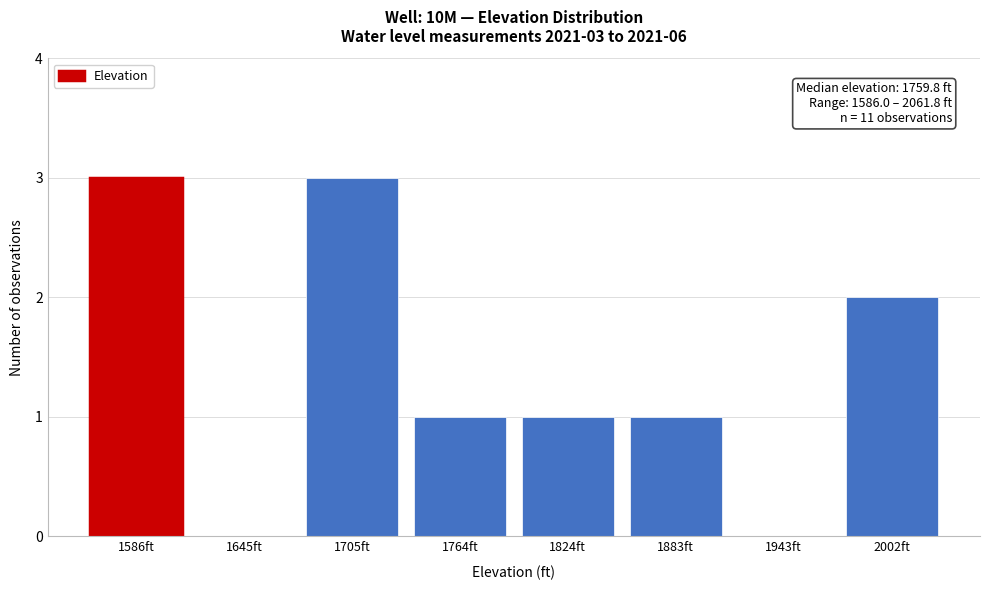

Reading left to right, transcribe all the data shown in this chart.

1586ft=3	1645ft=0	1705ft=3	1764ft=1	1824ft=1	1883ft=1	1943ft=0	2002ft=2